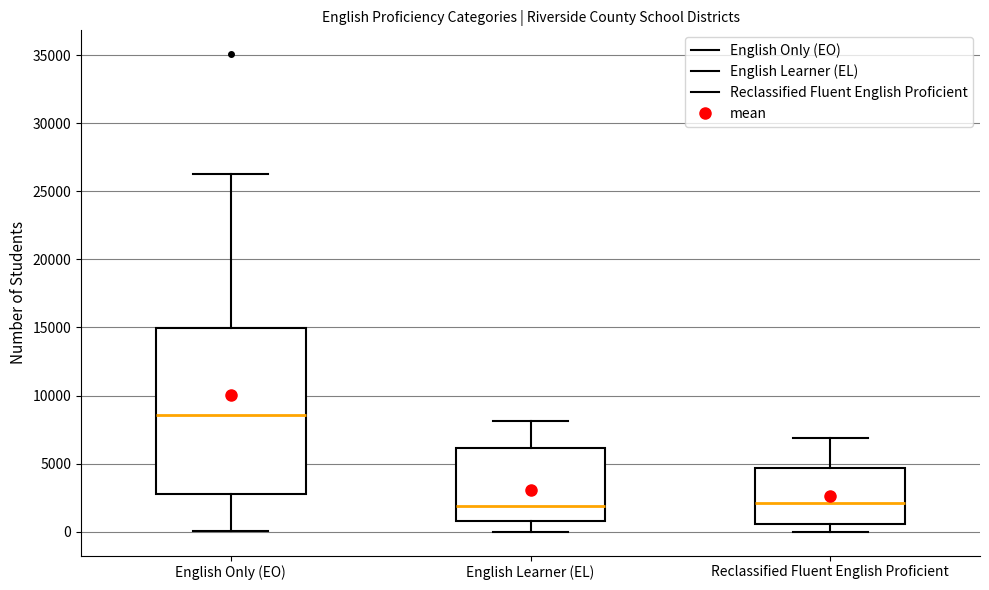

Reading left to right, read every box against the y-axis: the position of its median line, the range the box covers, and the ends of its whiskers. The values are not printed on the chart, so give them approximately, as read against the axis.

English Only (EO): median 8500, box 2500 to 15000, whiskers 0 to 26500
English Learner (EL): median 2000, box 1000 to 6000, whiskers 0 to 8000
Reclassified Fluent English Proficient: median 2000, box 500 to 4500, whiskers 0 to 7000